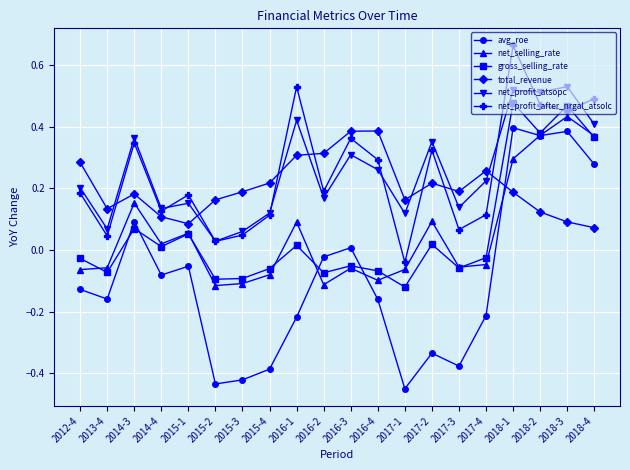

The value of net_profit_after_nrgal_atsolc at 2015-3 is 0.0. True or false?

True